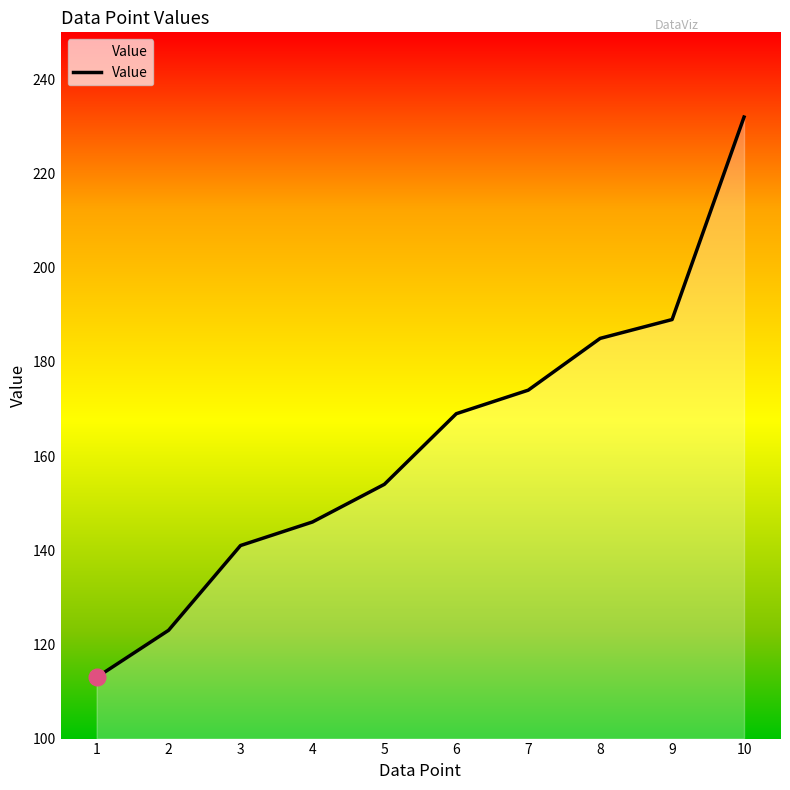

Which has a higher value, 5 or 1?

5